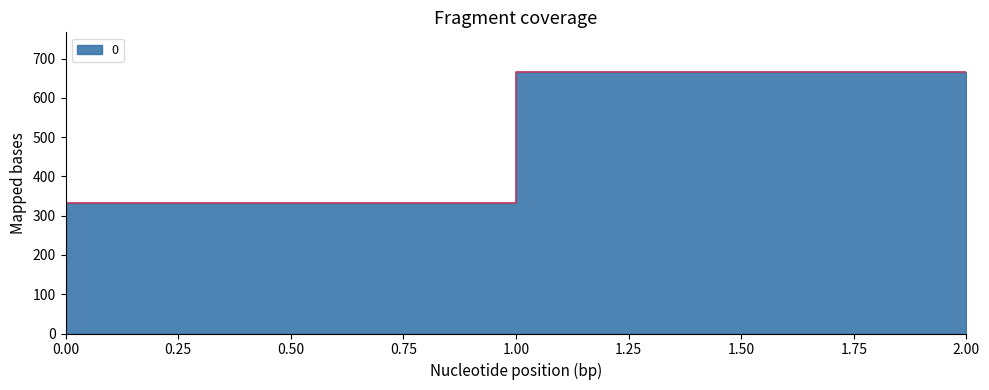

At which label does the data first exceed 333?

1